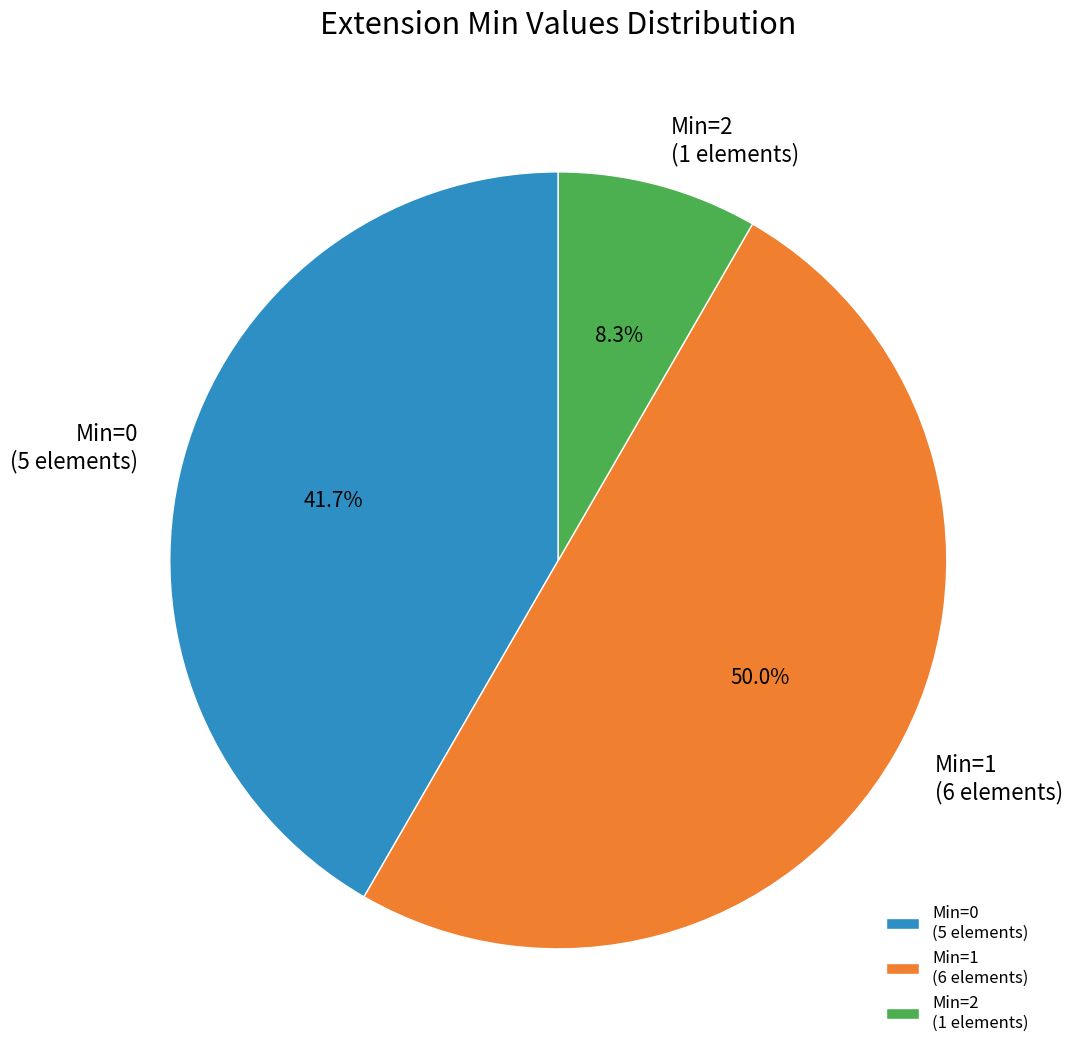

What percentage is NOT represented by Min=1 (6 elements)?

50.0%